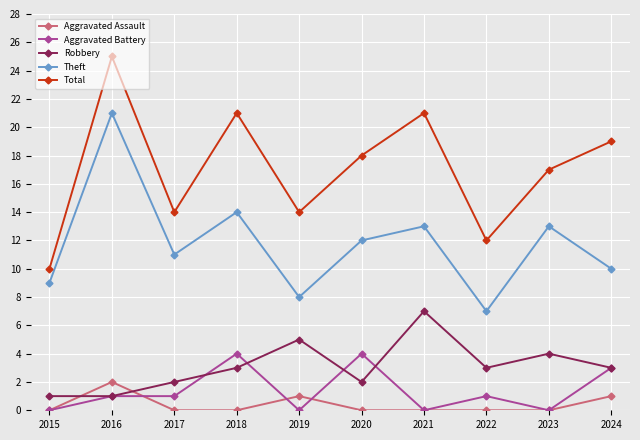

Which series has the largest total across all categories?

Total